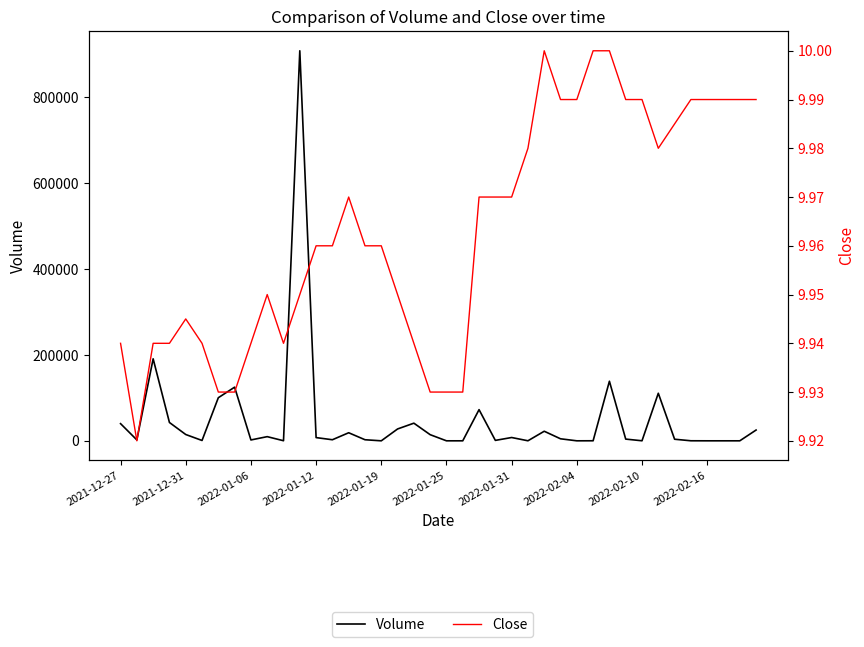

After their last crossing, which series has the higher values: Volume or Close?

Volume